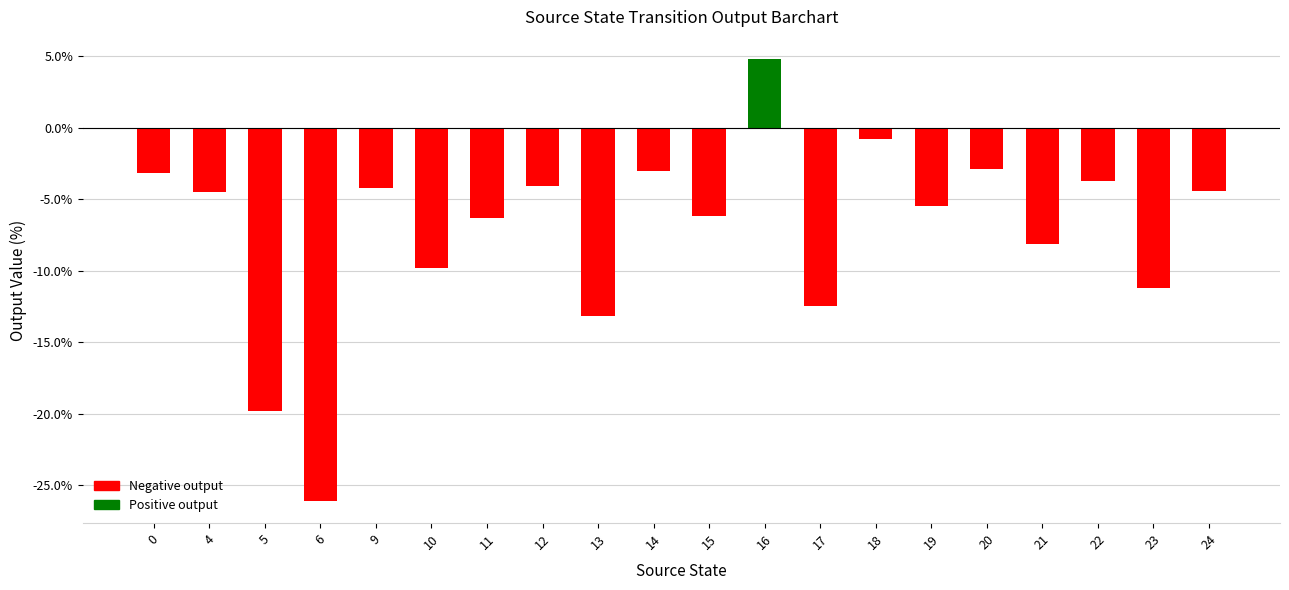

Which category has the highest value across all series?

16